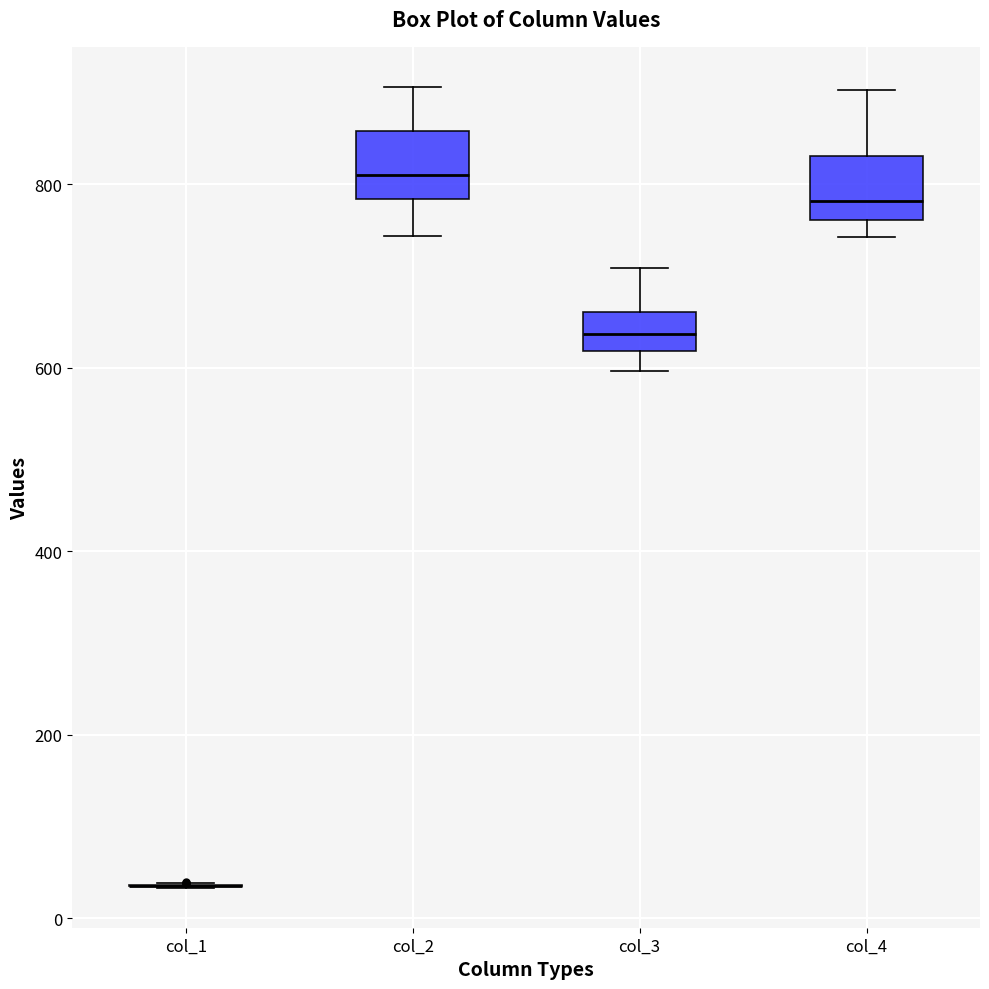

Reading left to right, transcribe this box plot: for each box, give where its median line is, the range the box spans, and where its two whiskers end, as read against the y-axis. The values are not printed on the chart, so give them approximately, as read against the axis.

col_1: box collapsed to a line at 40, whiskers 40 to 40
col_2: median 820, box 780 to 860, whiskers 740 to 900
col_3: median 640, box 620 to 660, whiskers 600 to 700
col_4: median 780, box 760 to 840, whiskers 740 to 900